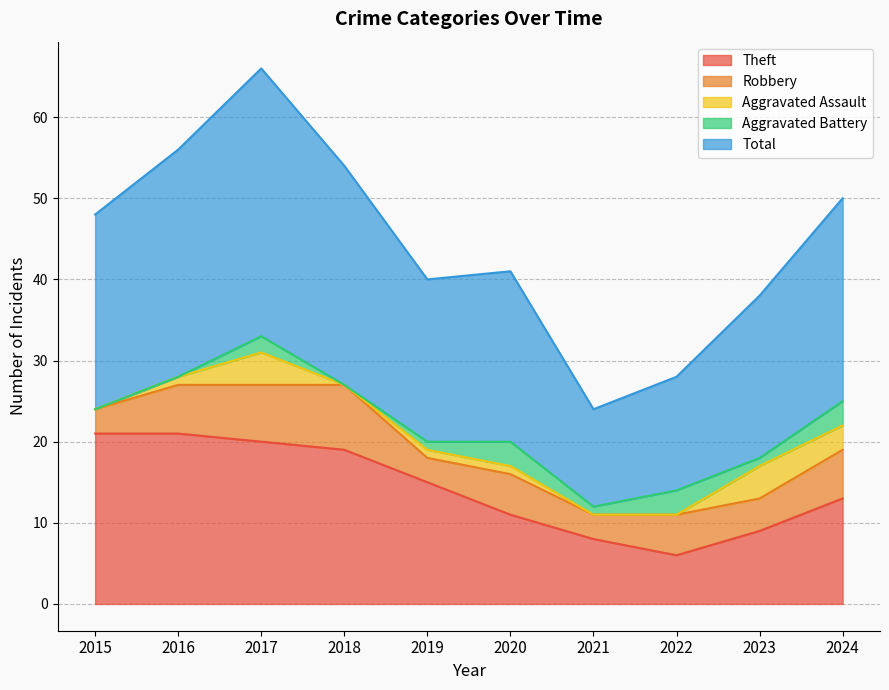

Is it true that Robbery equals 11 at 2024?

False